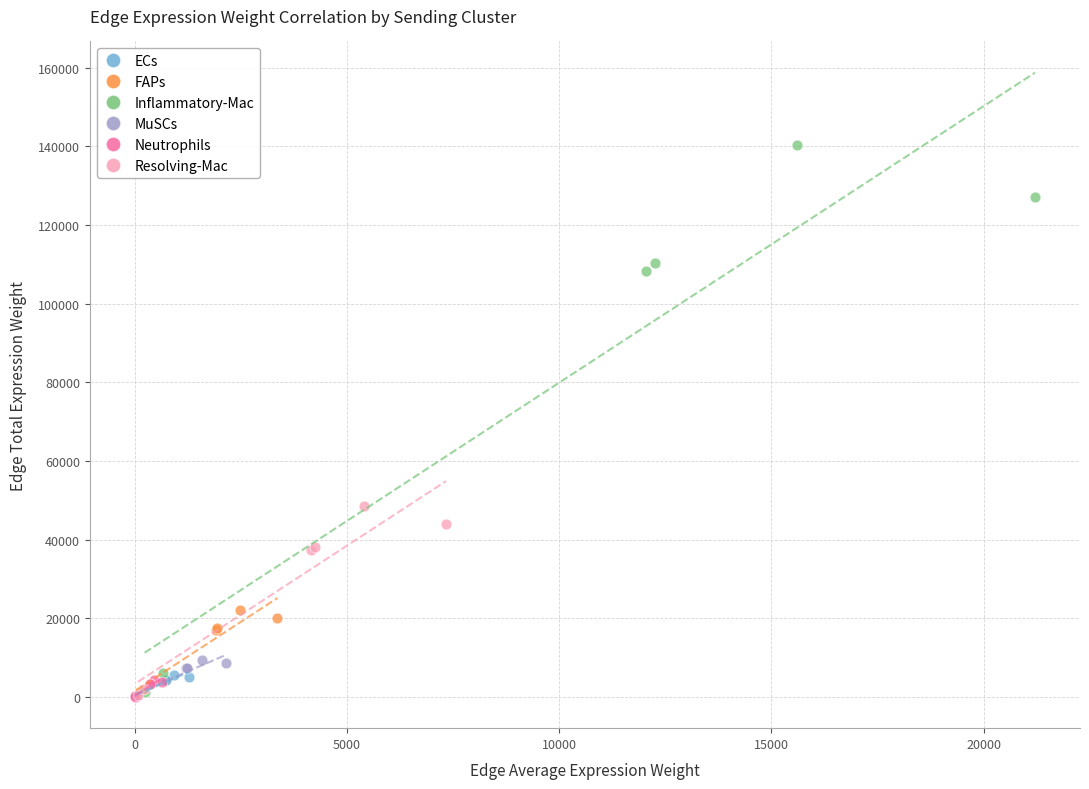

Which series reaches the maximum Y coordinate?

Inflammatory-Mac